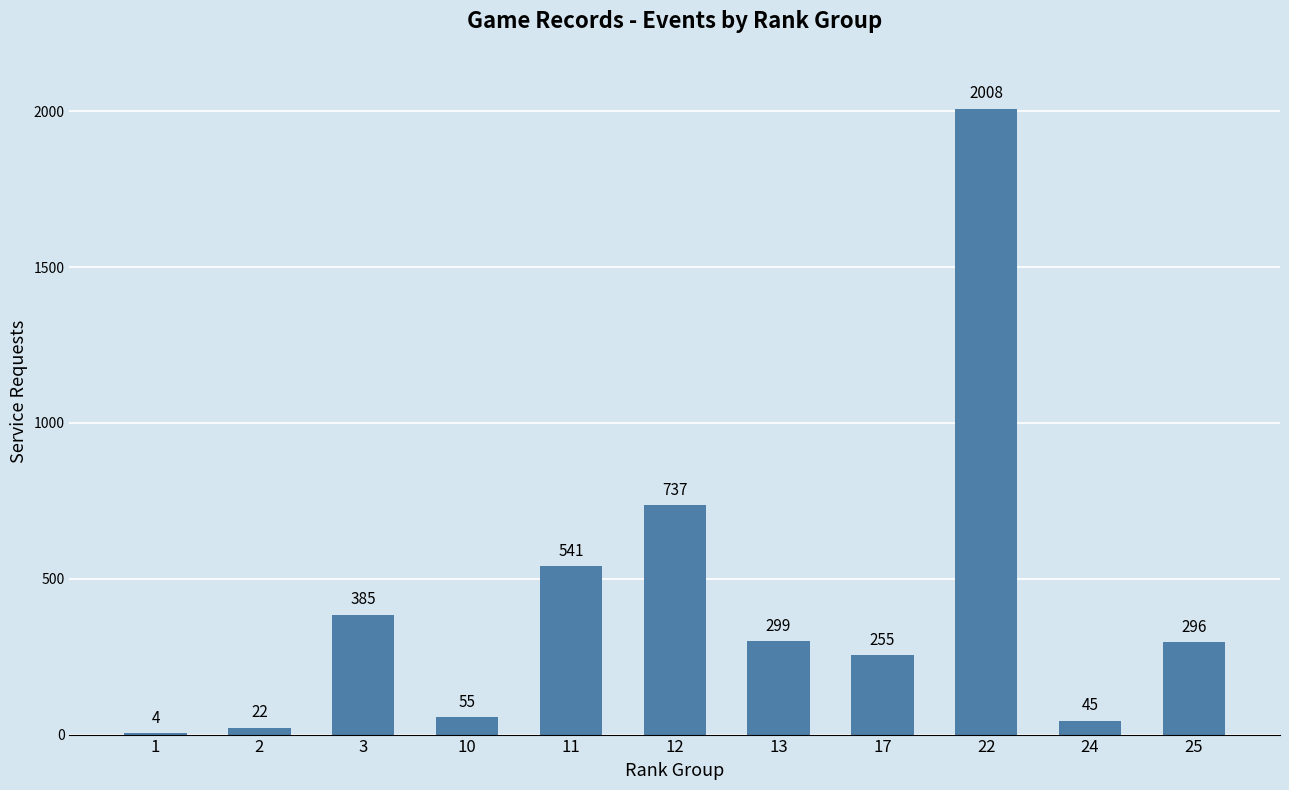

The chart shows a value of 4 at 1. True or false?

True